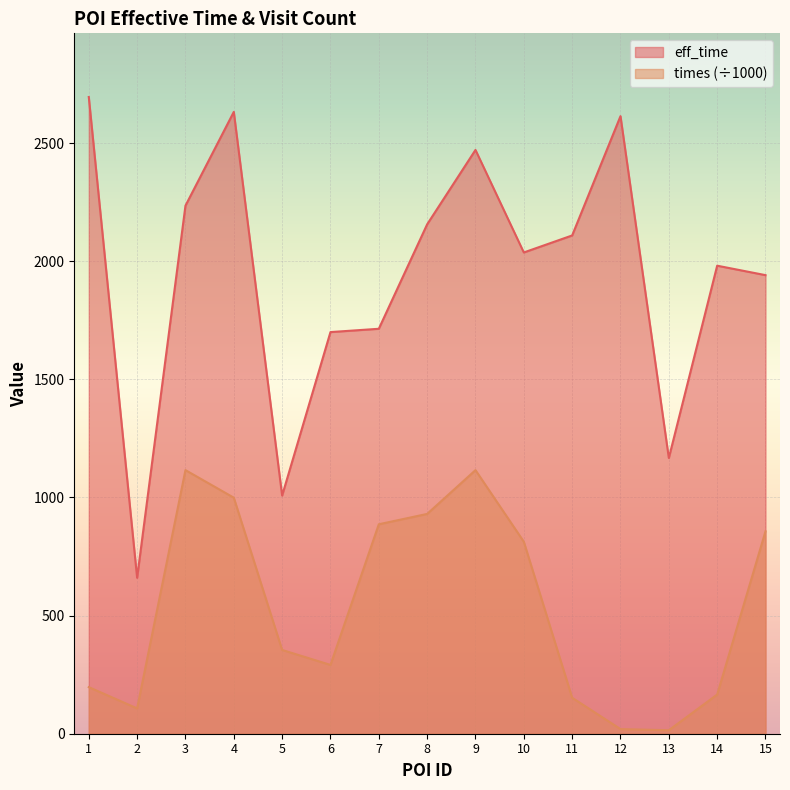

At which category does eff_time reach its first local peak?

4